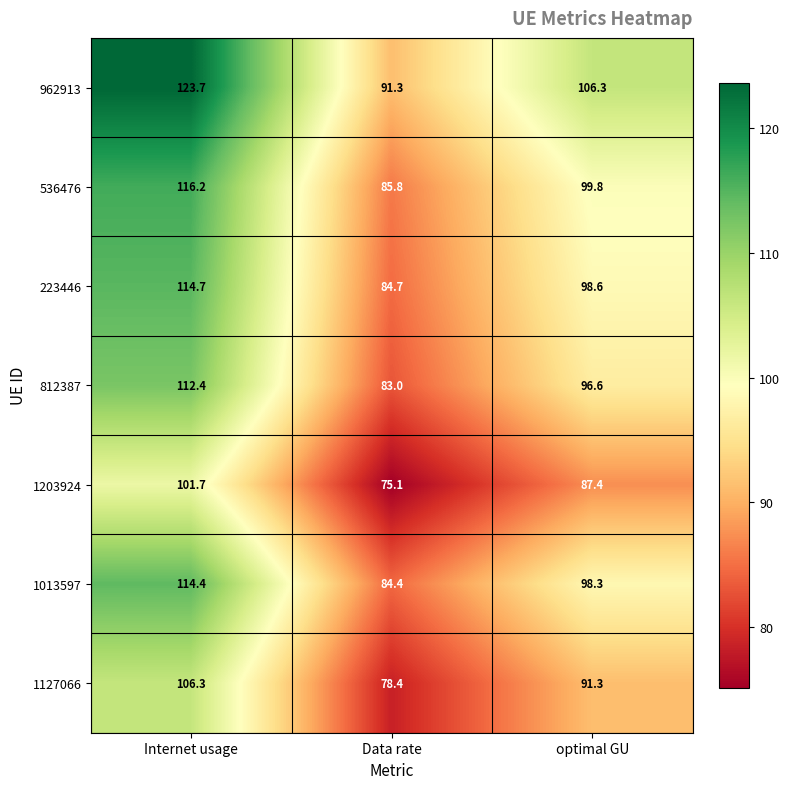

At how many categories does at least one series exceed 83?

3